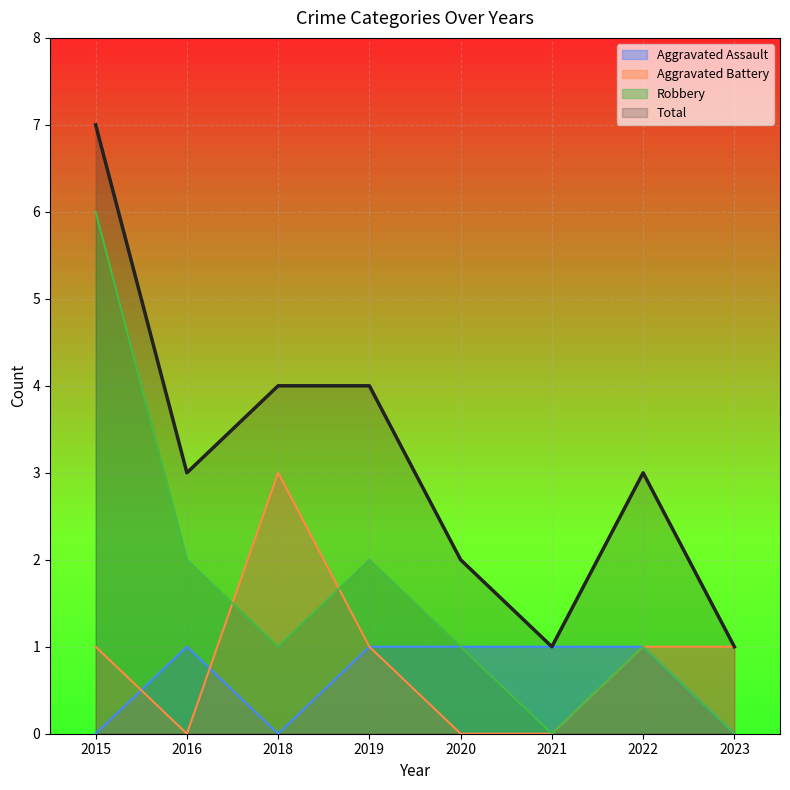

True or false: Aggravated Battery and Total cross at least once.

False